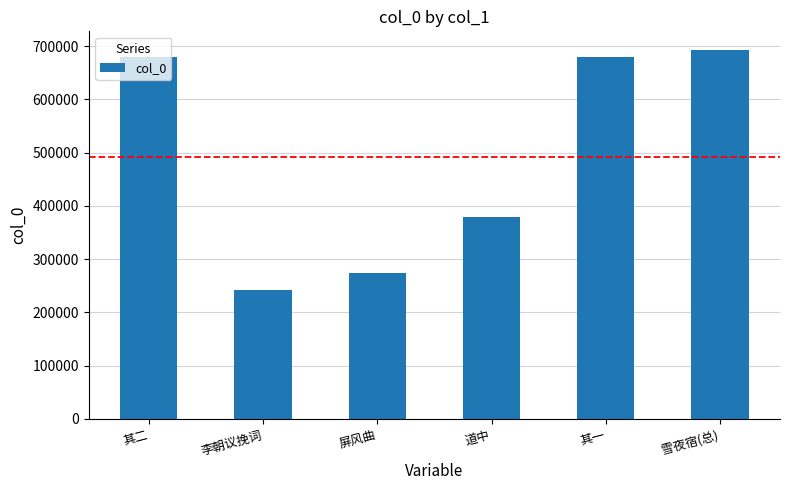

What is the average value?

491195